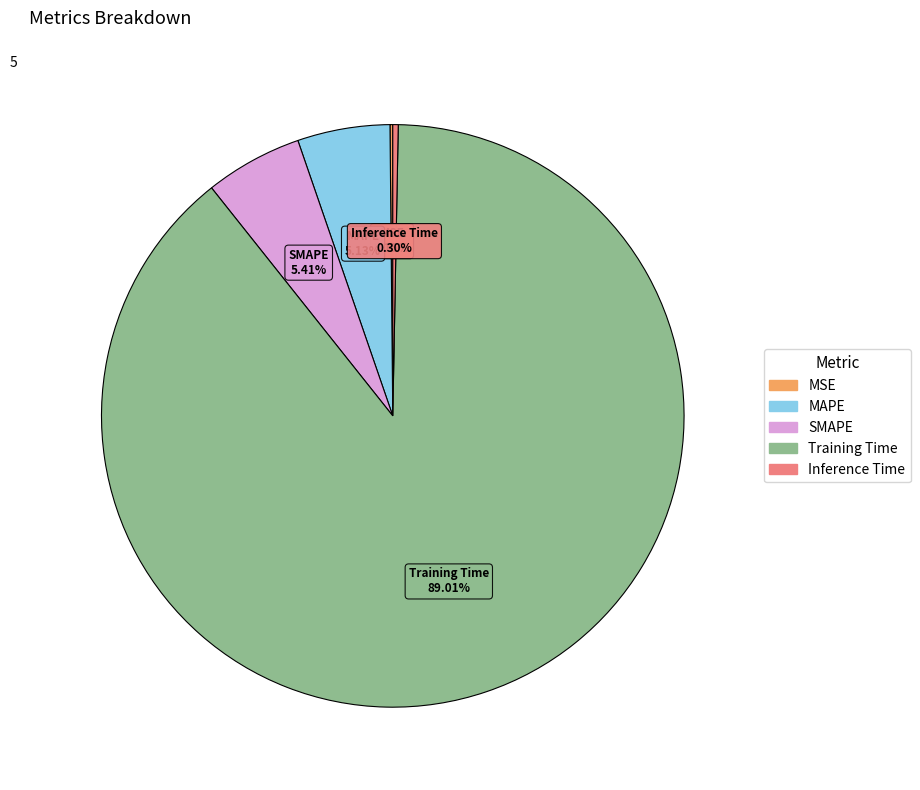

To the nearest percent, what portion does Training Time represent?

89%